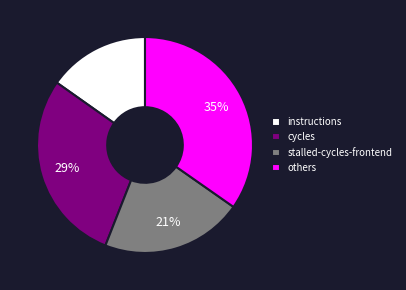

Do instructions and stalled-cycles-frontend together represent more than half of the pie?

No